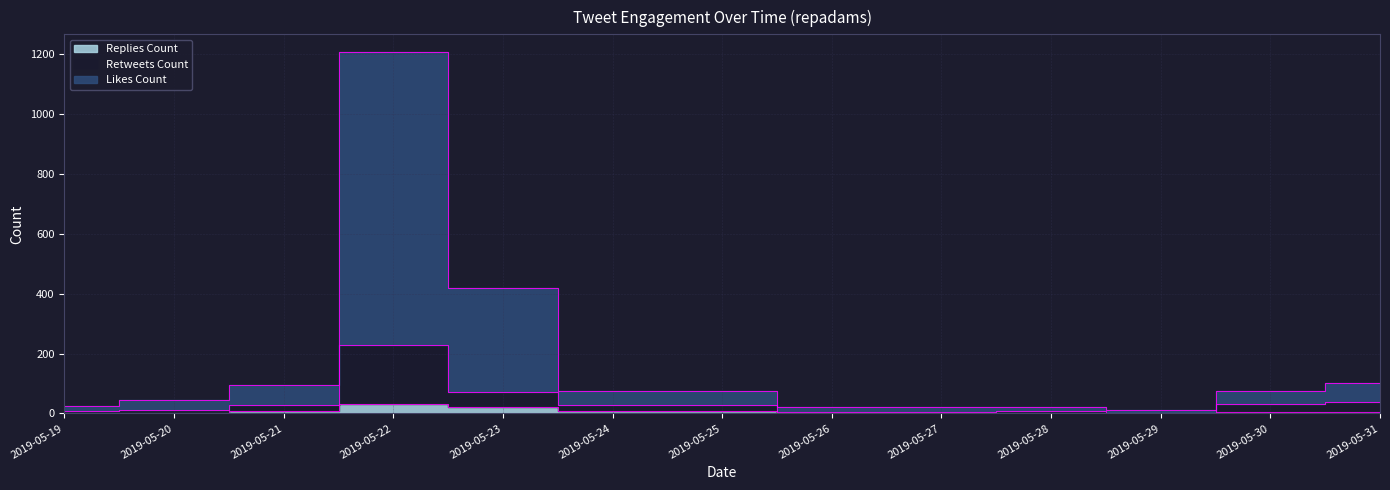

True or false: retweets_count has a value of 11 at 2019-05-20.

True